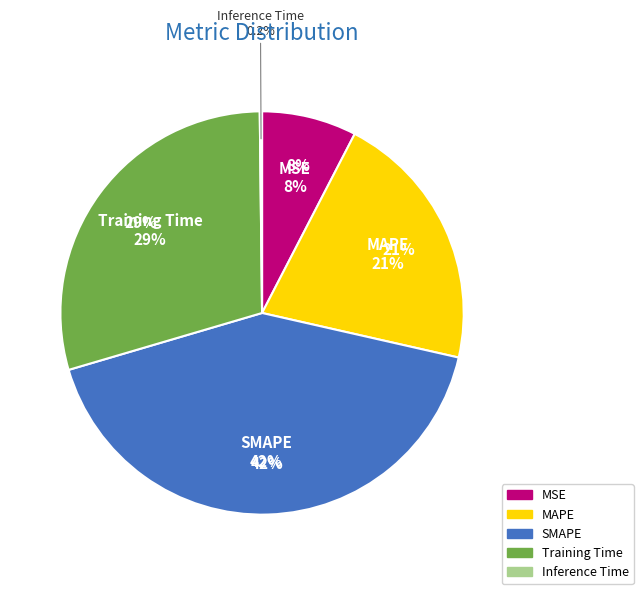

Is there a majority slice in this chart?

No